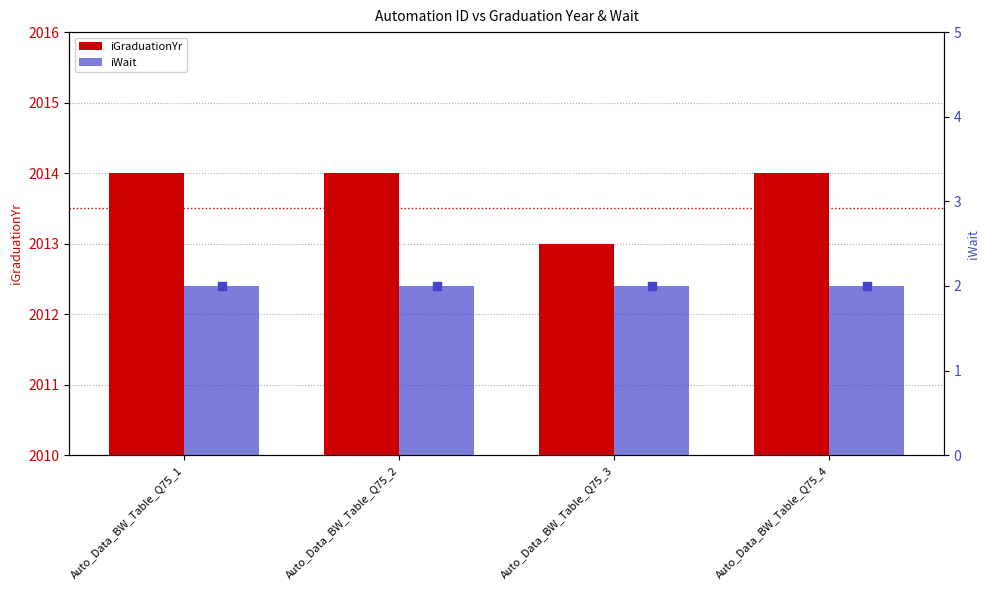

Which series has the largest total across all categories?

iGraduationYr